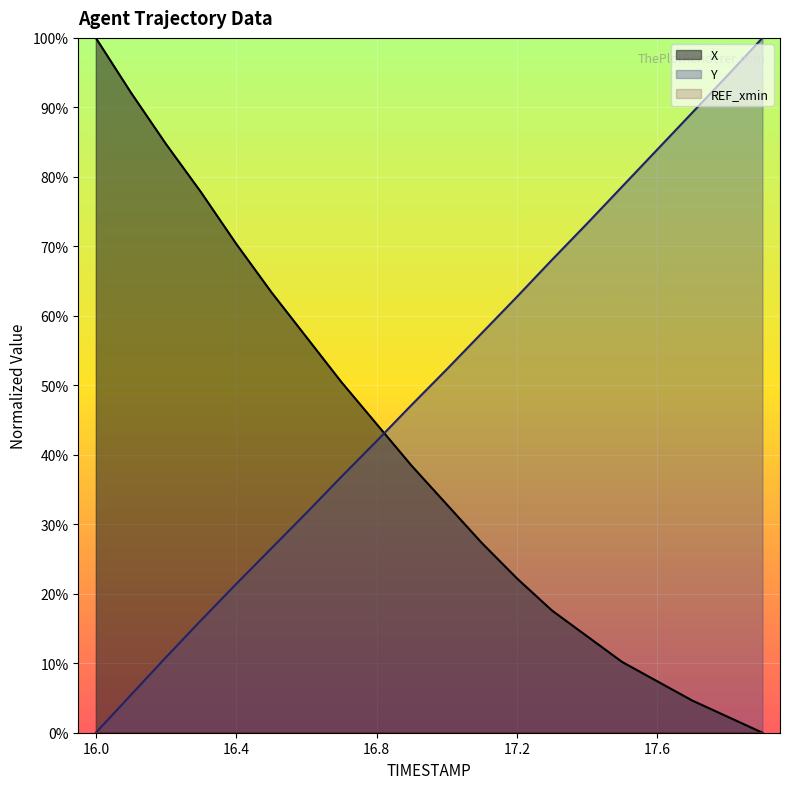

How many lines are shown in the chart?

3